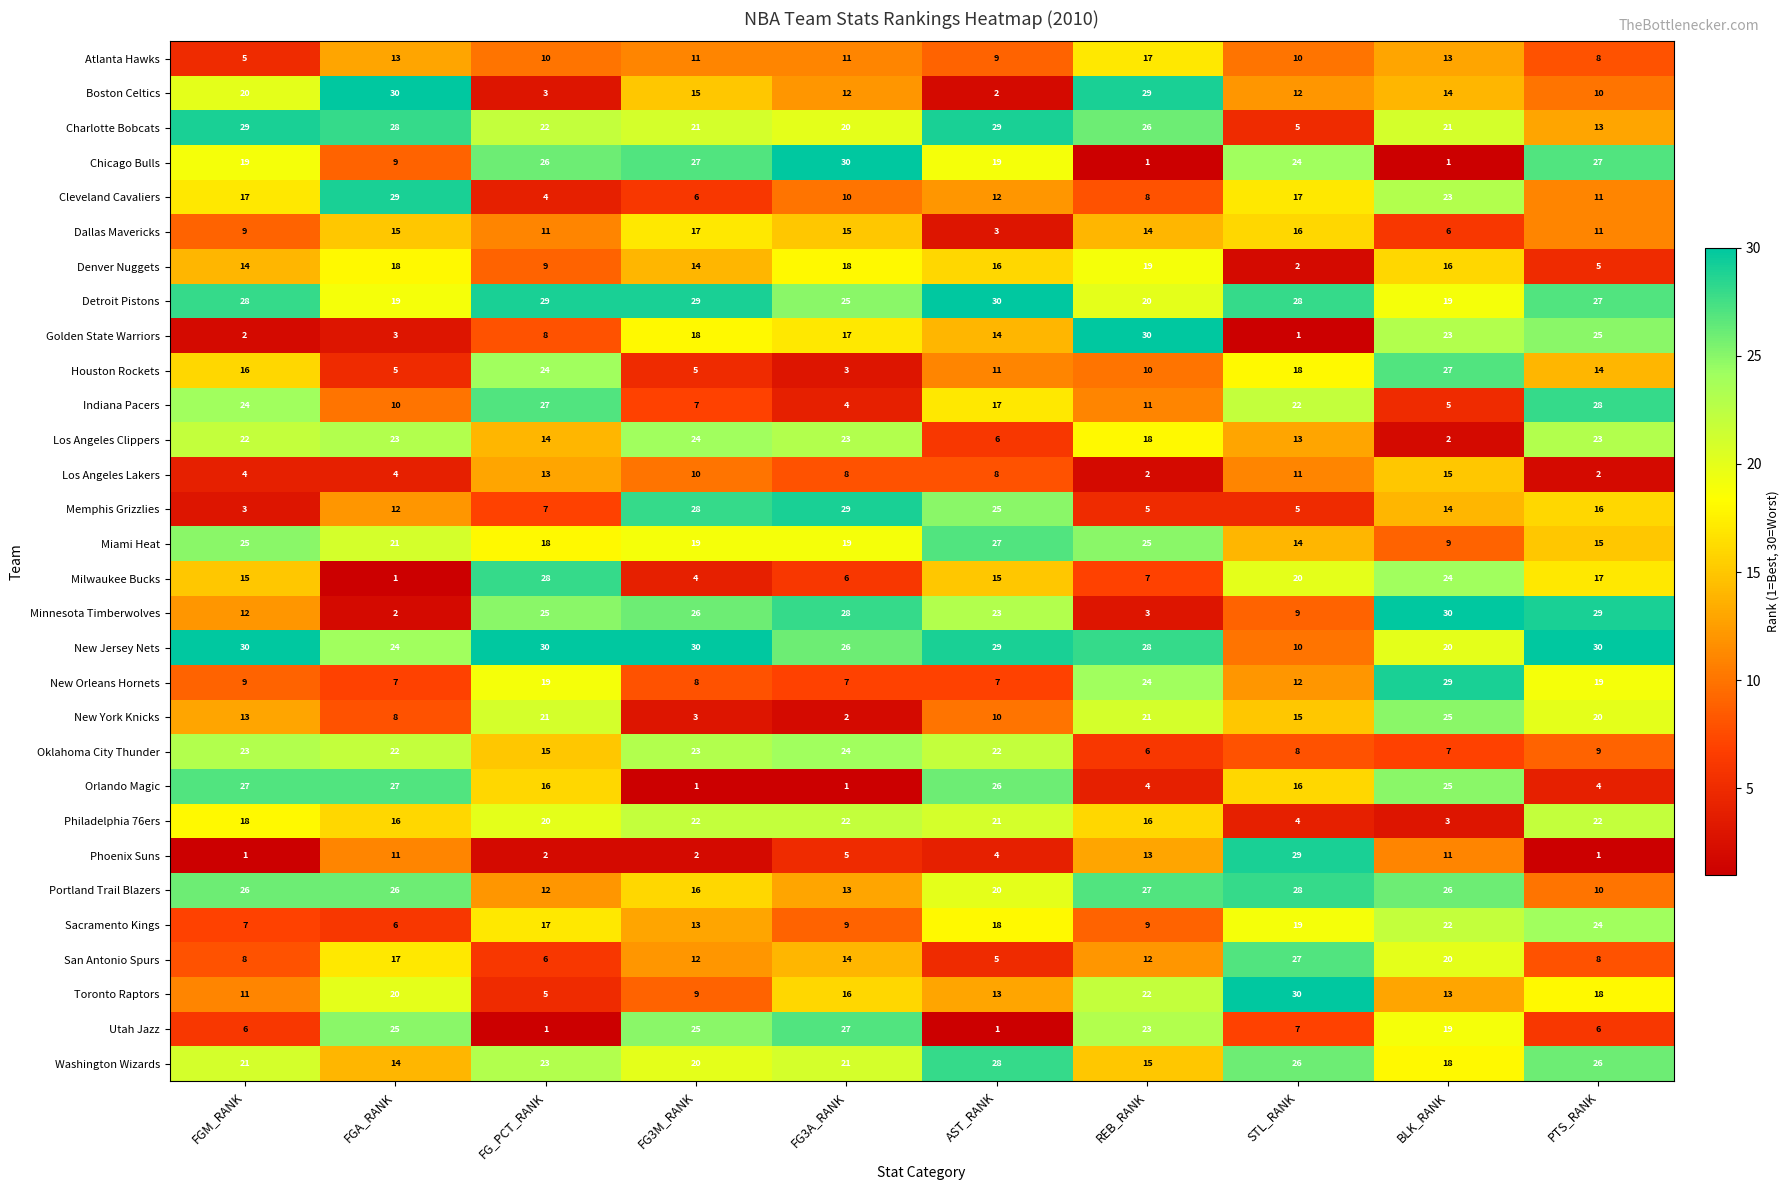

At which category is the sum across all series the highest?

BLK_RANK